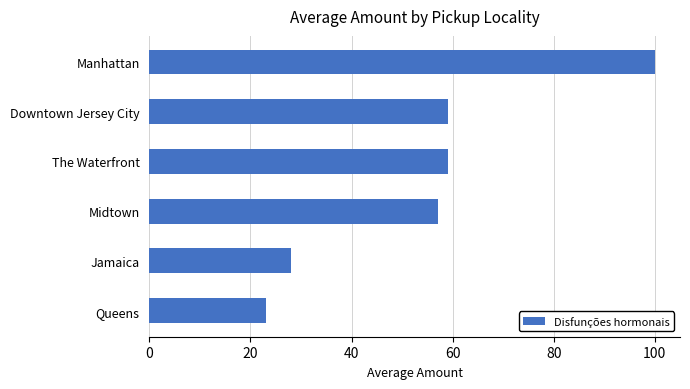

What is the change in value from The Waterfront to Manhattan?

+41.0